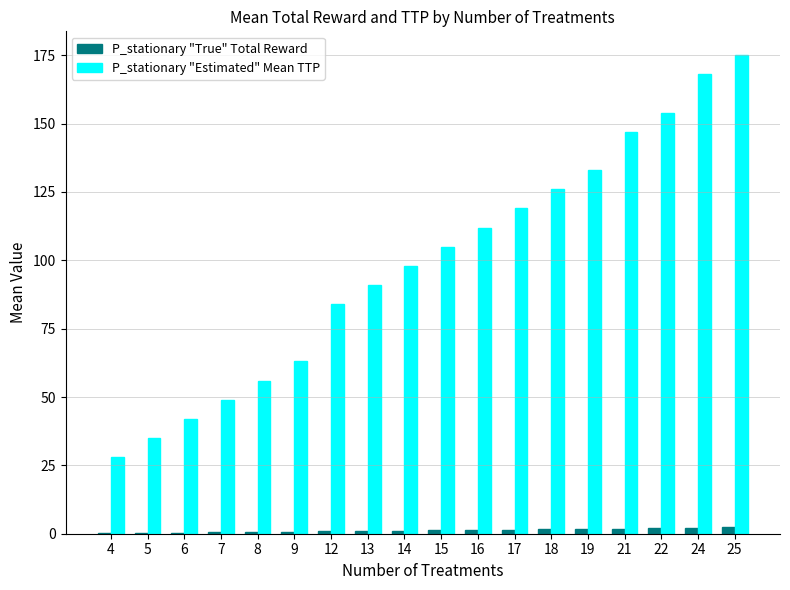

Is it true that P_stationary "True" Total Reward equals 0.6 at 8?

True